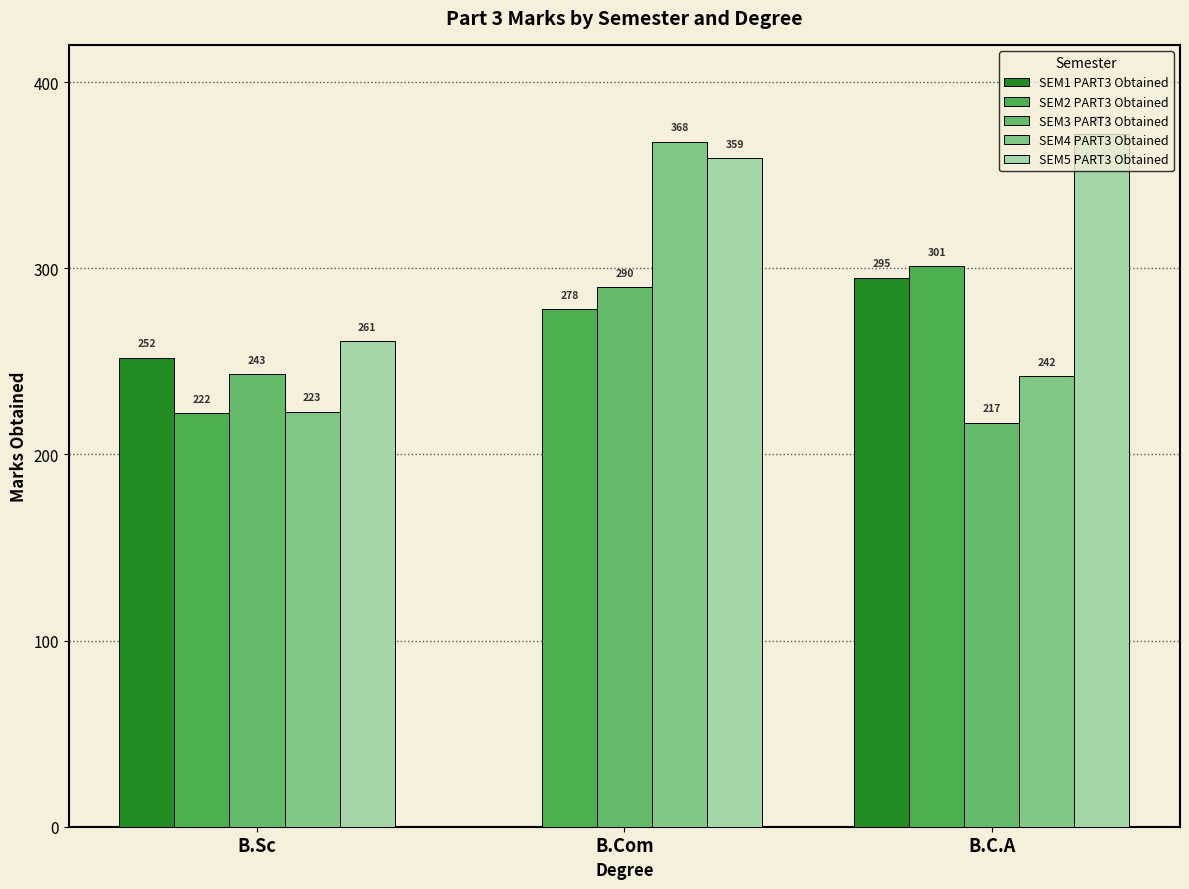

True or false: SEM2 PART3 Obtained has a value of 446 at B.C.A.

False